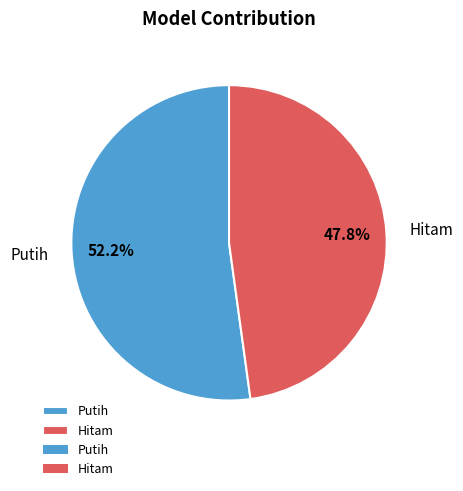

Is the sum of Putih and Hitam greater than half?

Yes